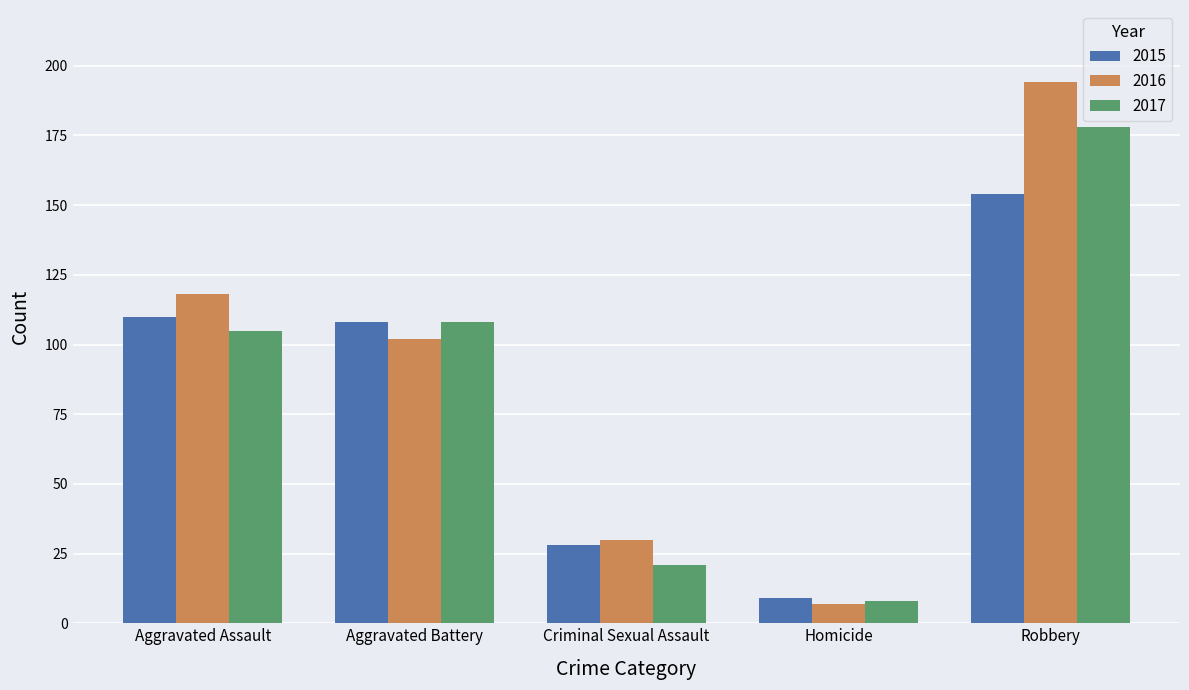

Is it true that 2017 equals 9 at Criminal Sexual Assault?

False